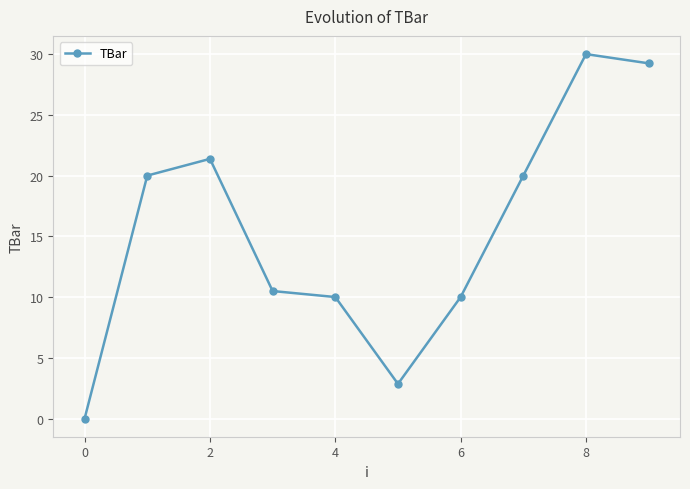

How many lines are shown in the chart?

1